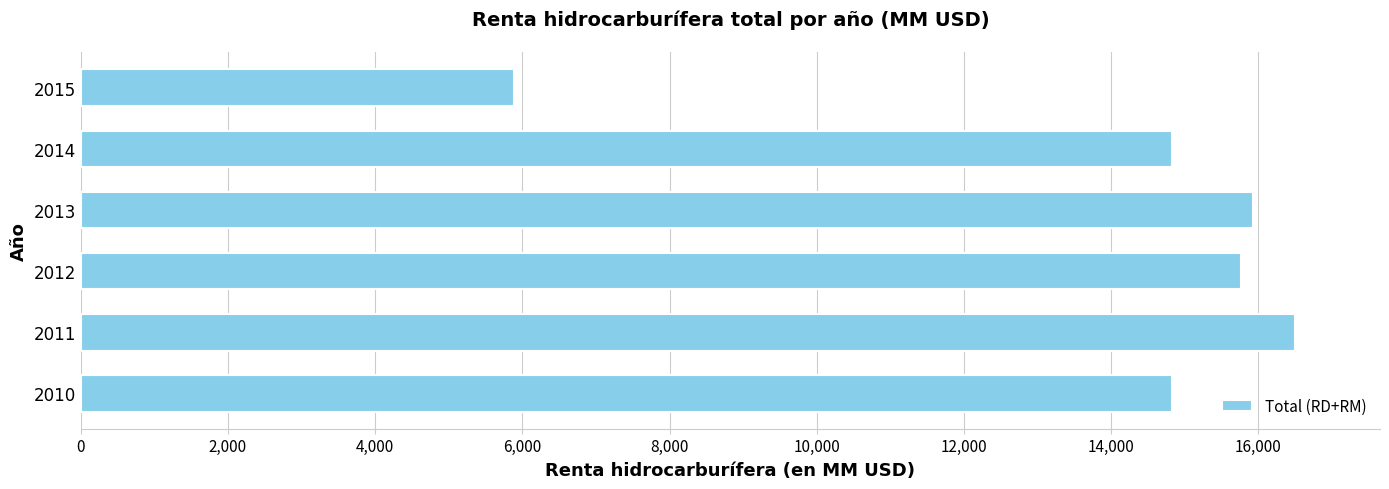

What is the sum of the values at 2013 and 2010?

30761